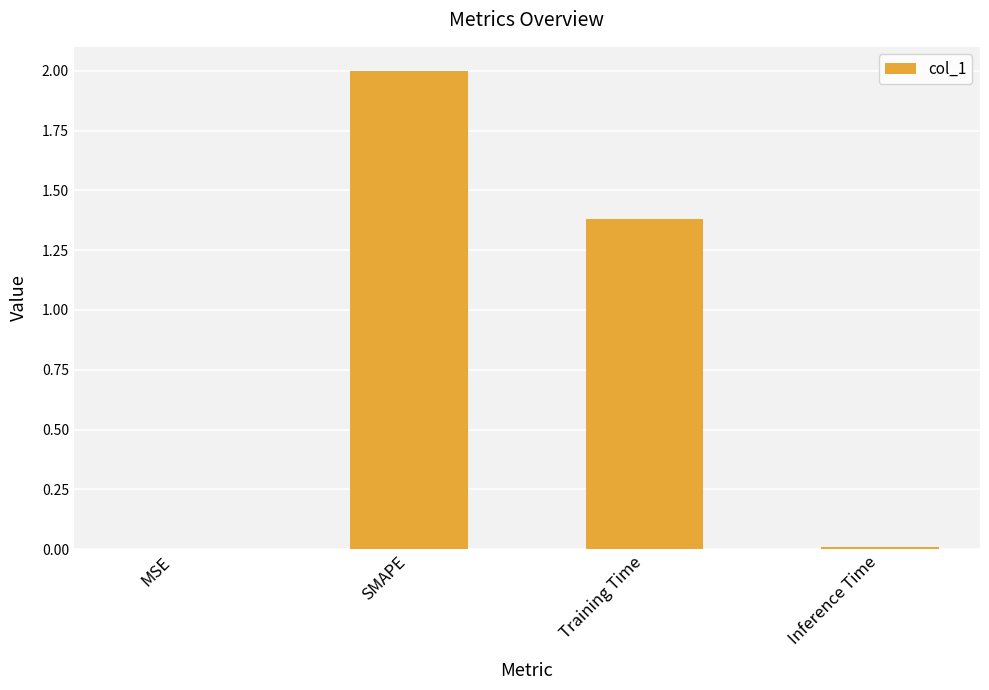

At which category does the chart reach its peak across all series?

SMAPE